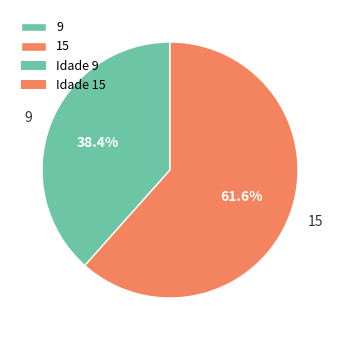

Count the number of slices in the pie.

2